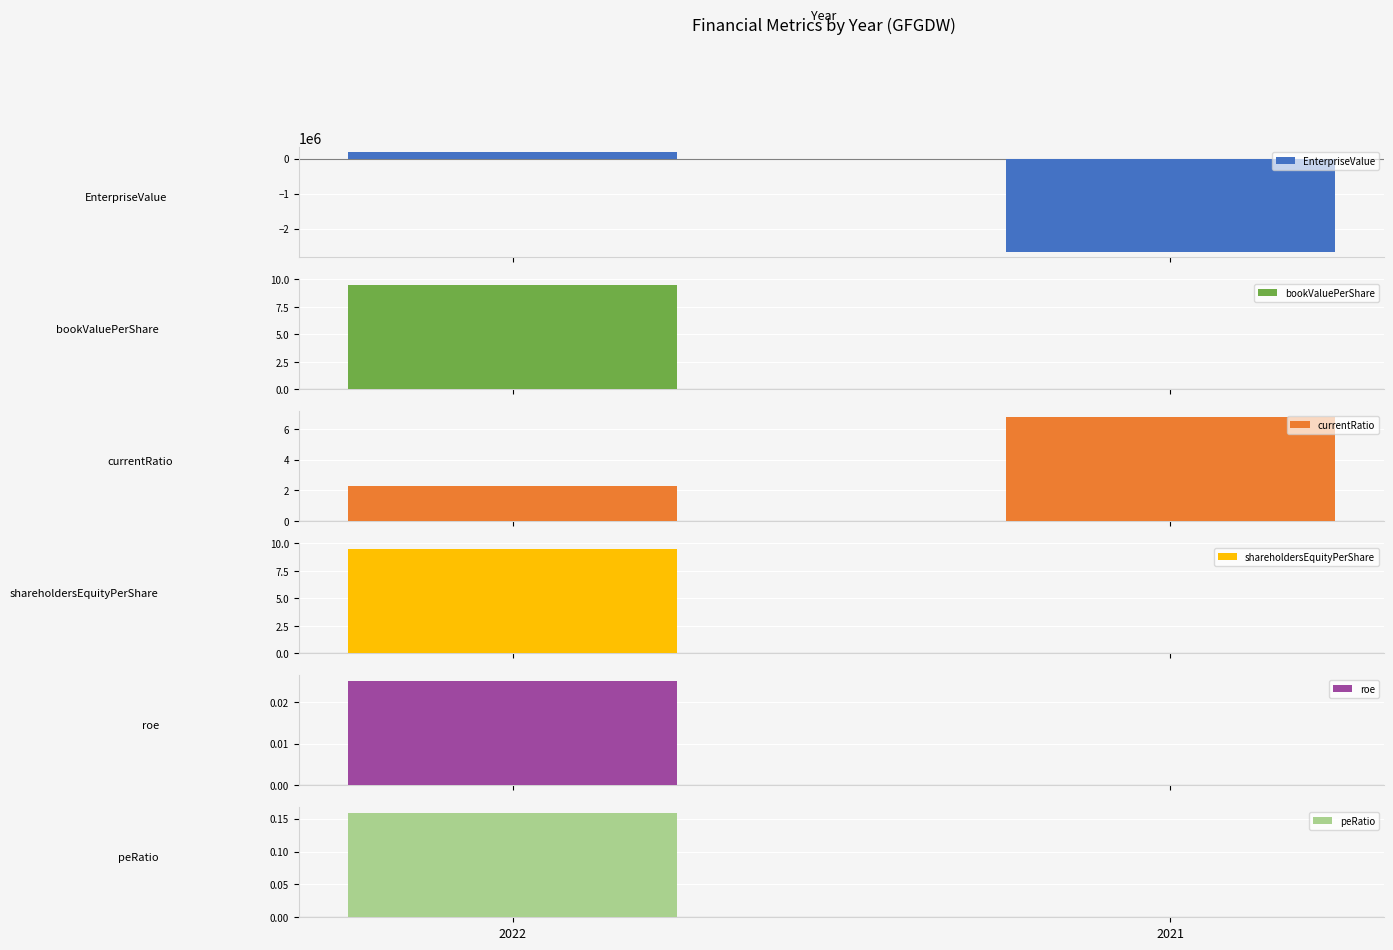

The currentRatio series shows 6.8 at 2021. True or false?

True